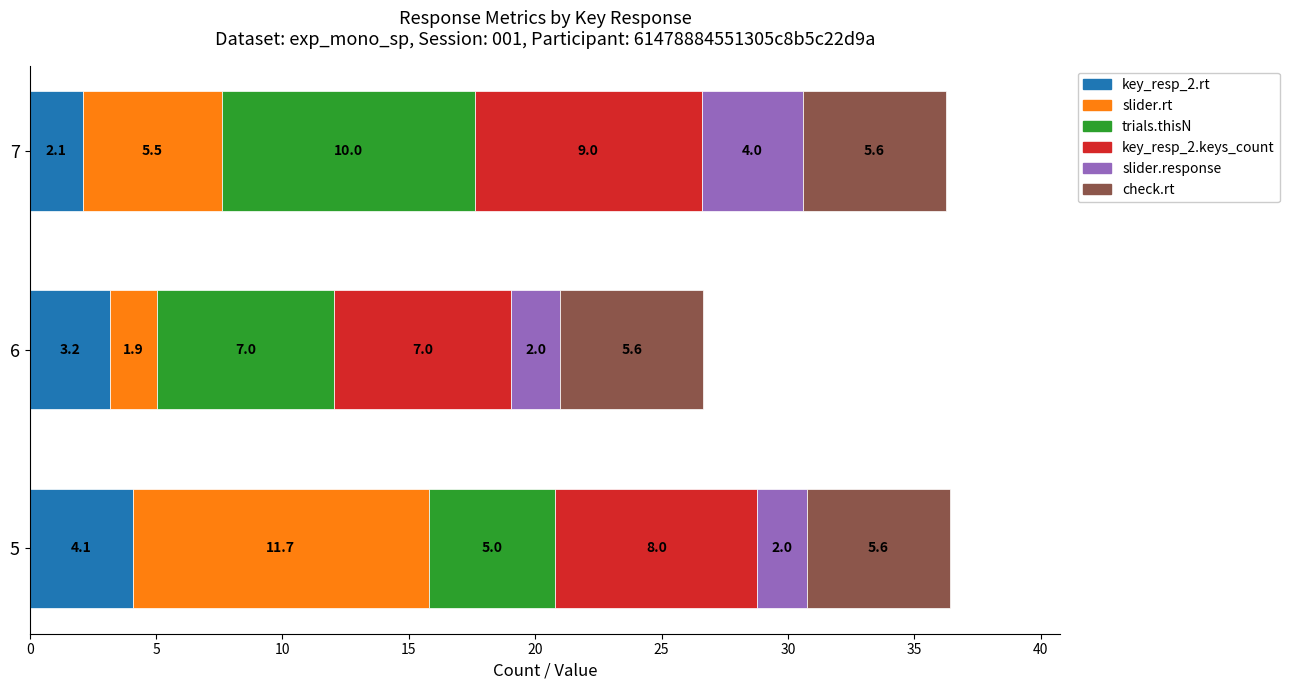

What is the minimum value for key_resp_2.rt?

2.1